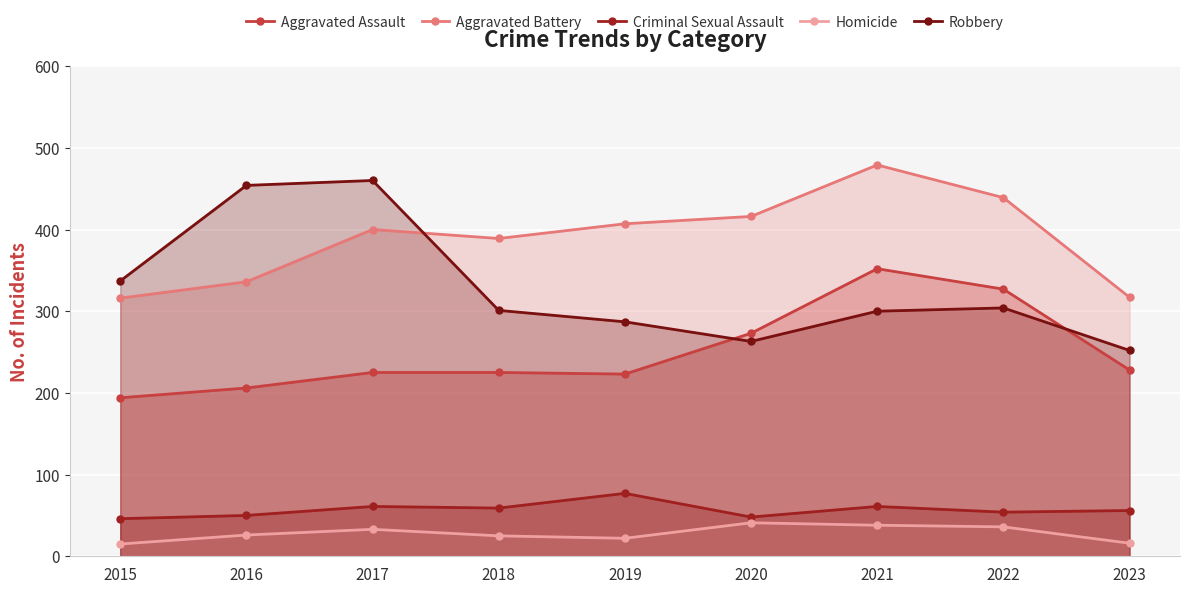

At how many categories does at least one series exceed 422?

4